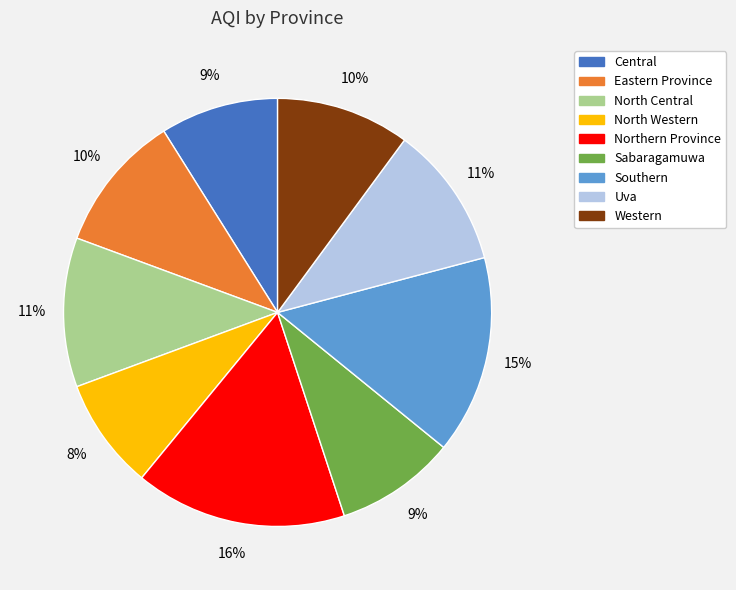

Is the sum of Sabaragamuwa and Southern greater than half?

No